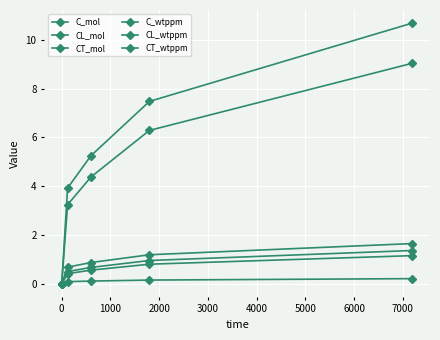

How many lines are shown in the chart?

6